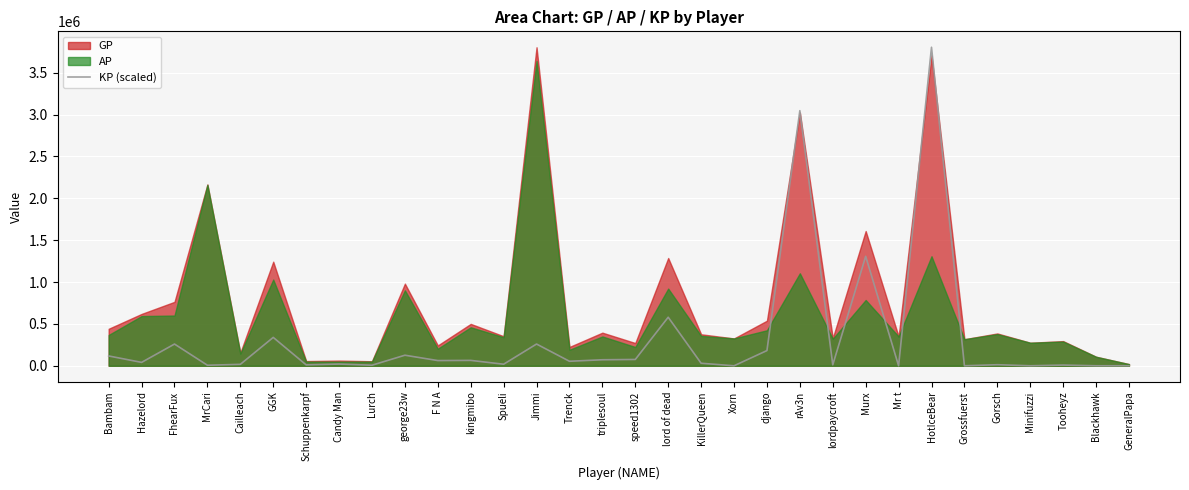

What is the approximate value of KP (scaled) at Jimmi?

259644.6